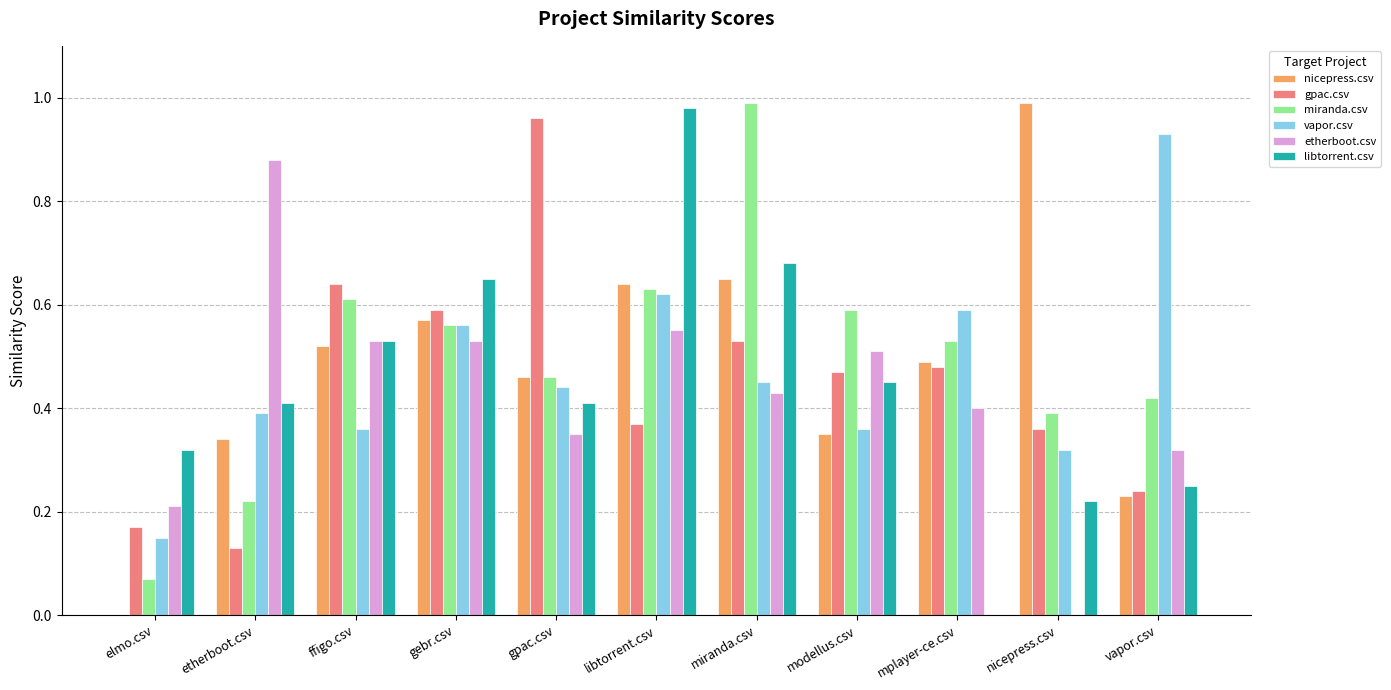

Which series changed the most between ffigo.csv and libtorrent.csv?

libtorrent.csv